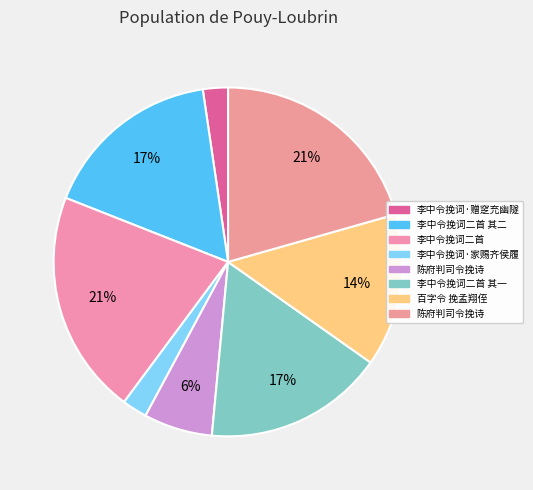

Count the number of slices in the pie.

8